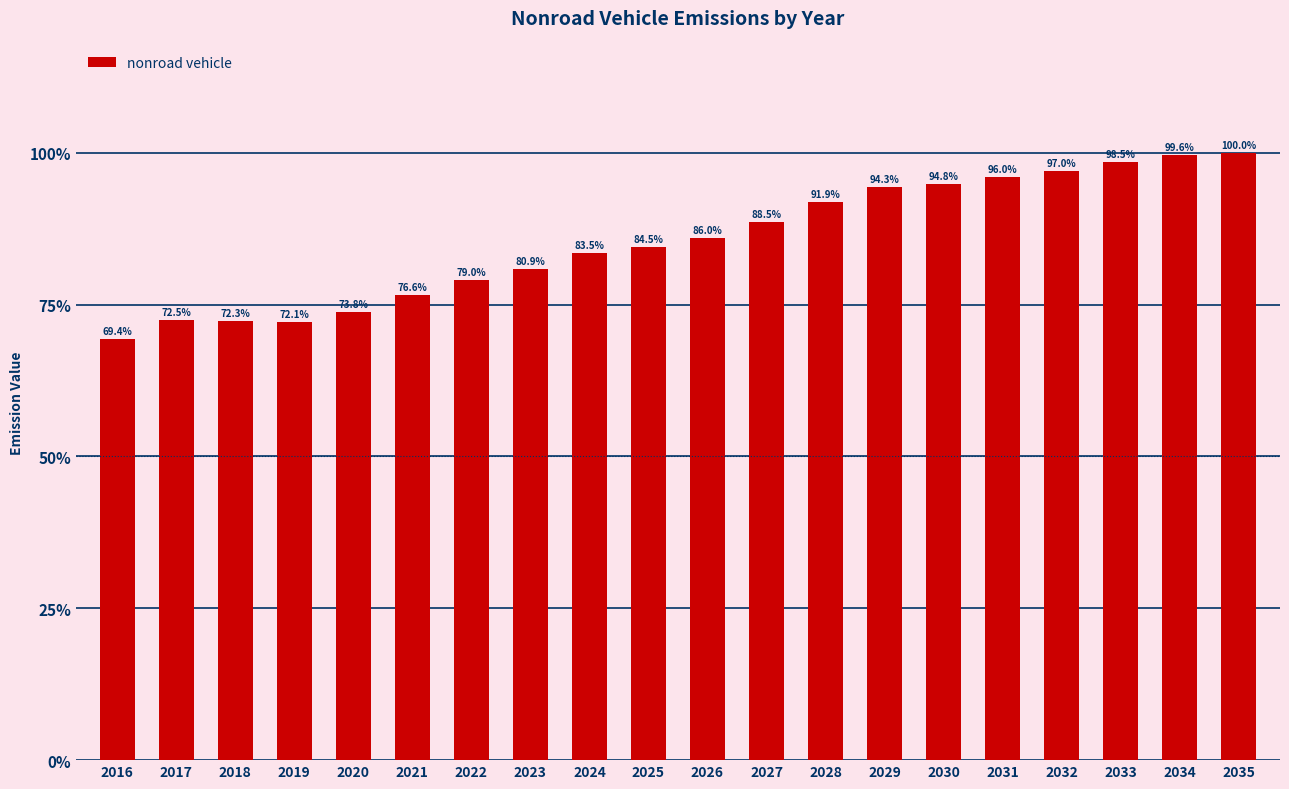

Which label corresponds to the smallest value in the chart?

2016